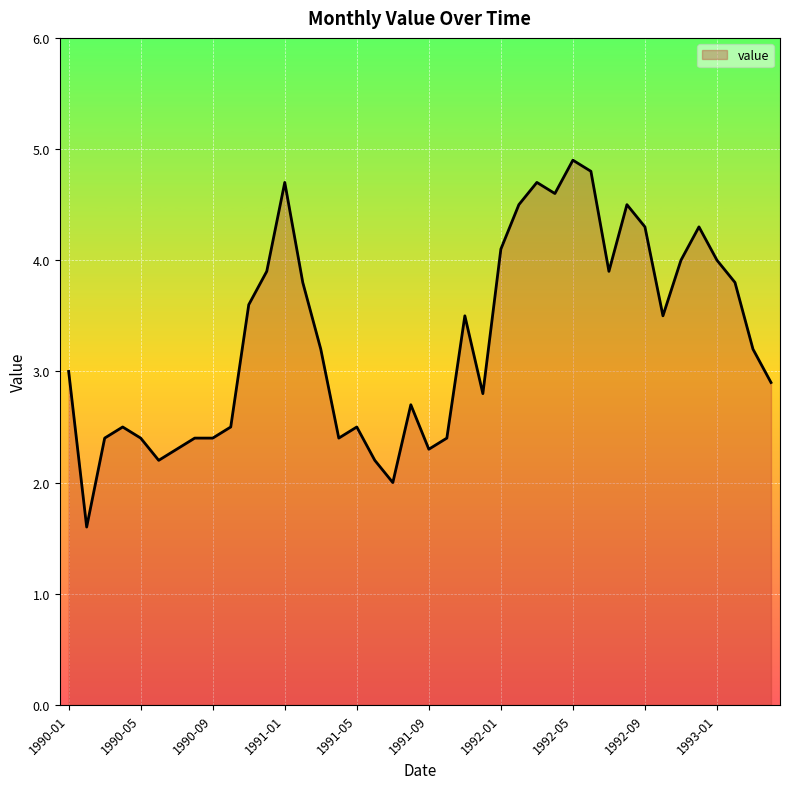

Reading left to right, extract all data points from this chart.

3.0	1.6	2.4	2.5	2.4	2.2	2.3	2.4	2.4	2.5	3.6	3.9	4.7	3.8	3.2	2.4	2.5	2.2	2.0	2.7	2.3	2.4	3.5	2.8	4.1	4.5	4.7	4.6	4.9	4.8	3.9	4.5	4.3	3.5	4.0	4.3	4.0	3.8	3.2	2.9